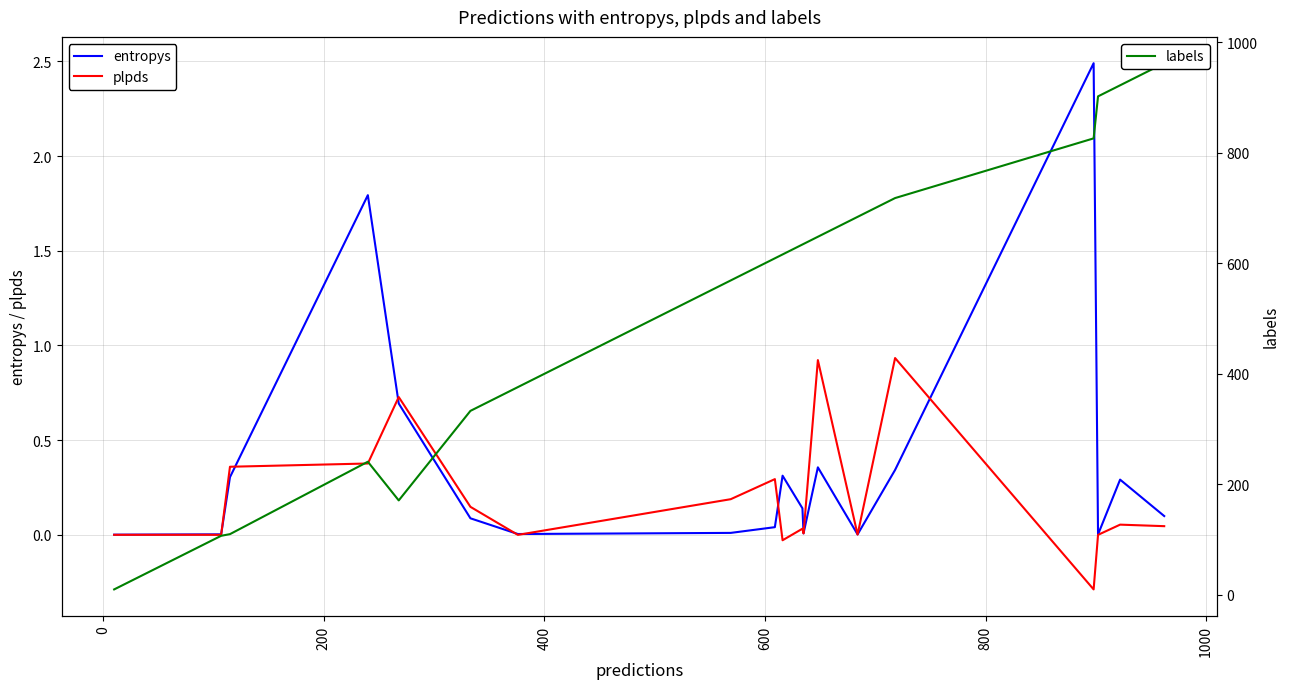

How many distinct data groups are displayed?

3